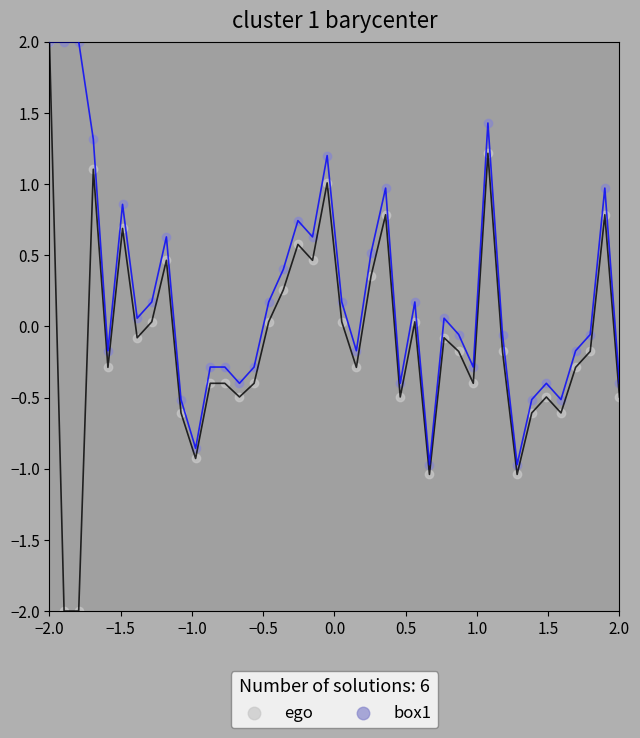

Which series reaches the minimum Y coordinate?

ego